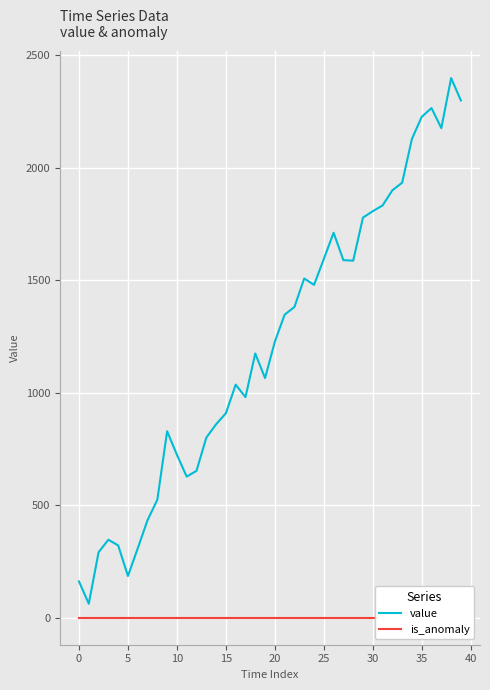

What is the maximum value for value?

2398.4